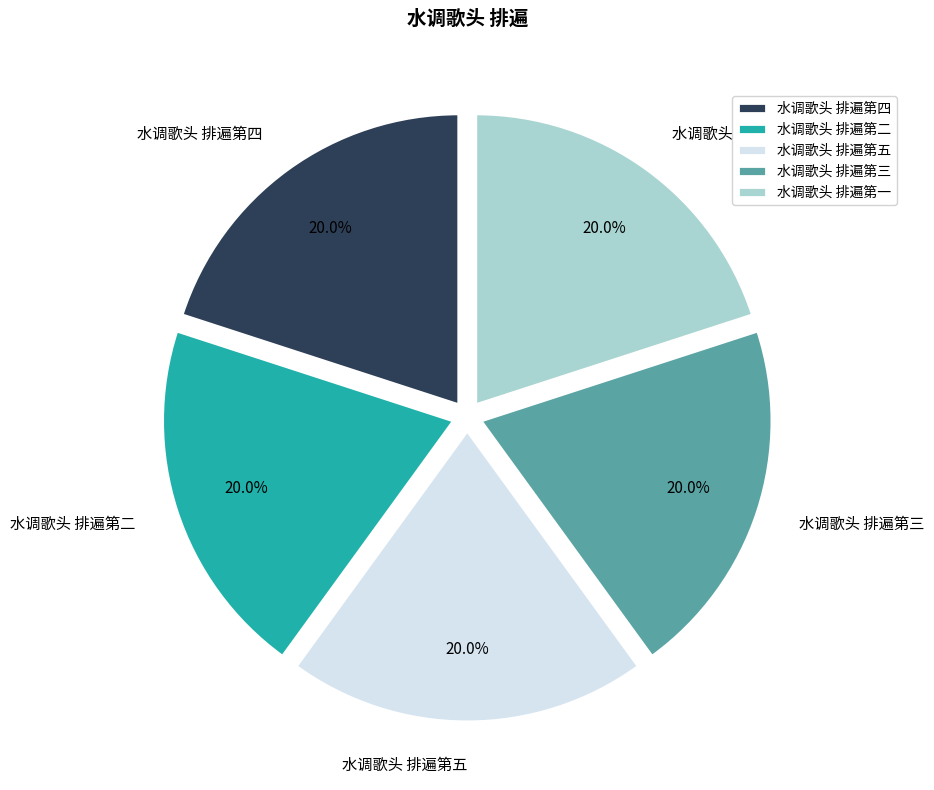

What is the ratio of the value at 水调歌头 排遍第五 to the value at 水调歌头 排遍第四?

1.0